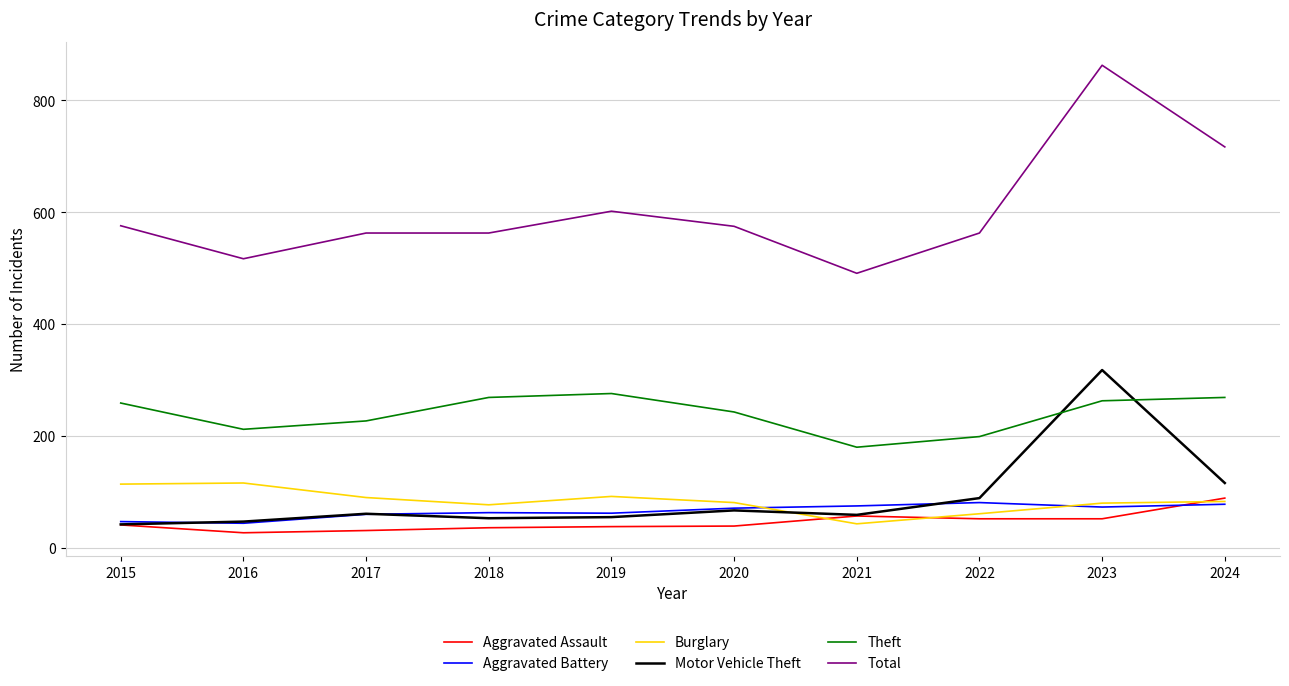

What are all the series names shown in the legend?

Aggravated Assault, Aggravated Battery, Burglary, Motor Vehicle Theft, Theft, Total